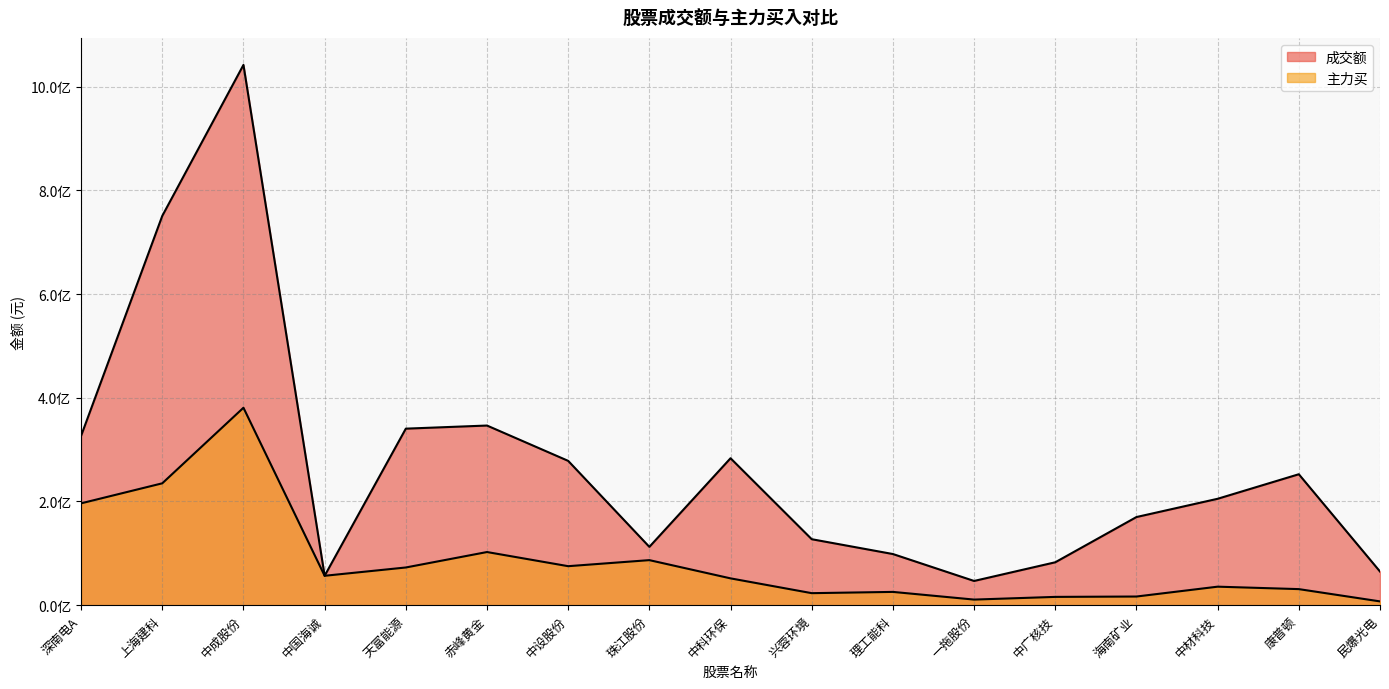

Reading left to right, list all the values displayed in this chart.

成交额: 326623734	750837122	1042014009	56690967	340461313	346462678	278325478	112465152	283398623	127224754	98628212	46706247	82736521	169977665	205197757	252533691	64886520
主力买: 196422132	235041055	380788672	56690958	72697605	102486186	75205934	86880147	51698993	23171511	25594894	10781892	15976981	16683985	35685860	30972386	7290609